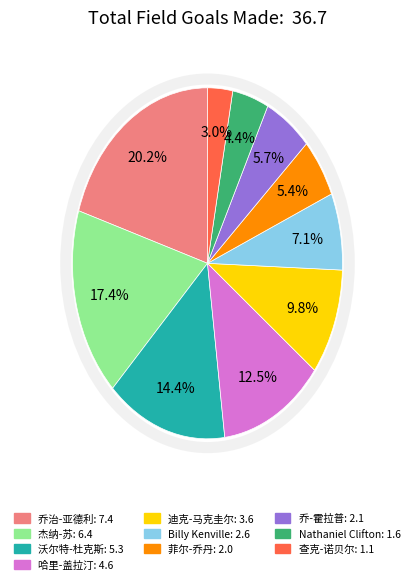

Which has a higher value, 沃尔特-杜克斯 or 乔-霍拉普?

沃尔特-杜克斯